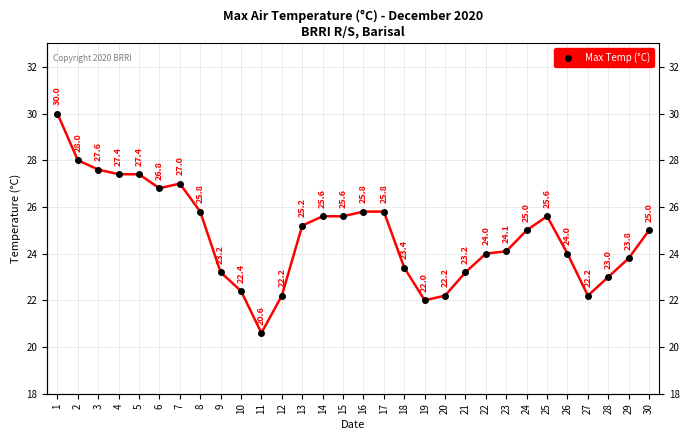

What value does the data have at 7?

27.0